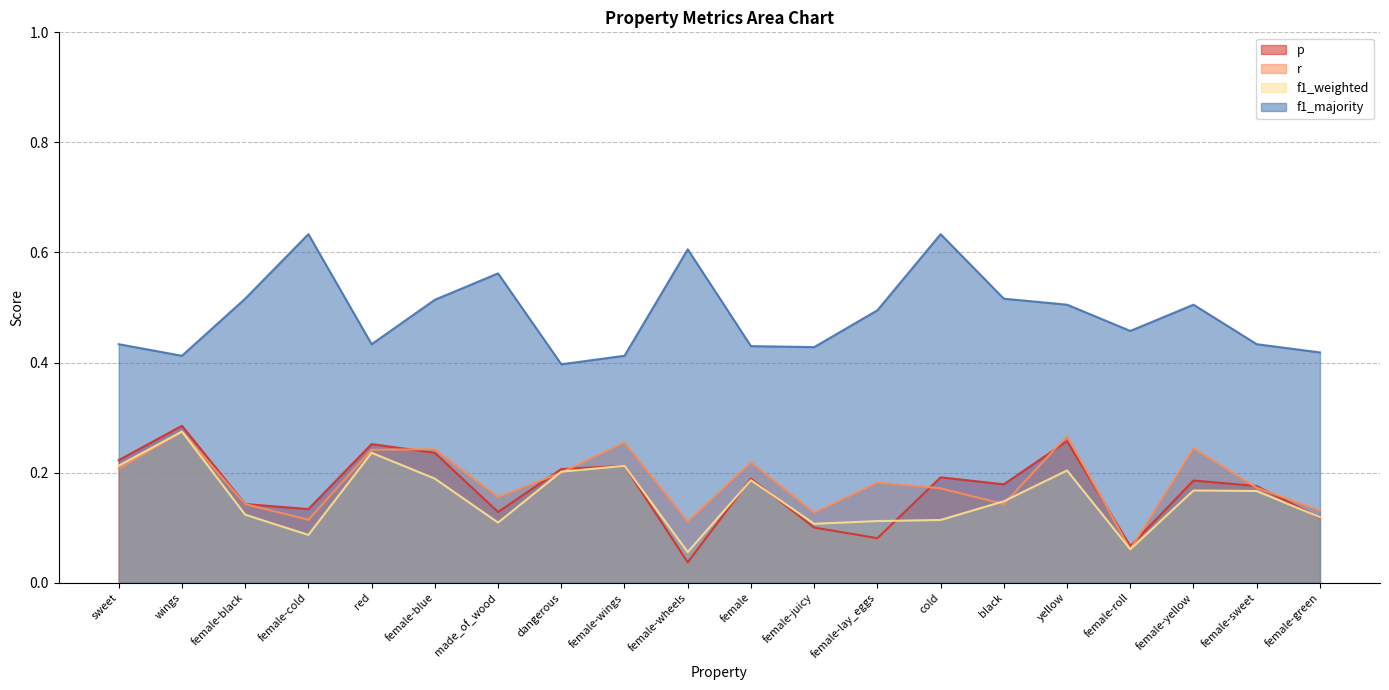

List the labels in order of f1_weighted value, smallest first.

female-wheels, female-roll, female-cold, female-juicy, made_of_wood, female-lay_eggs, cold, female-green, female-black, black, female-sweet, female-yellow, female, female-blue, dangerous, yellow, female-wings, sweet, red, wings